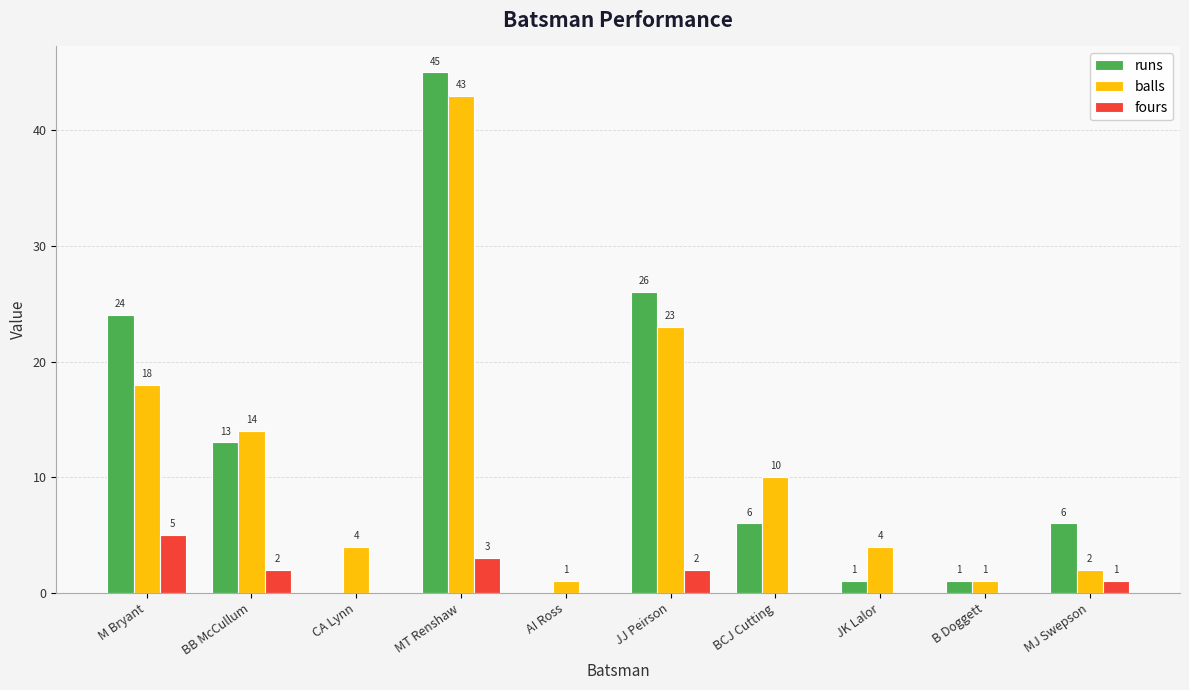

Which series has the largest total across all categories?

runs